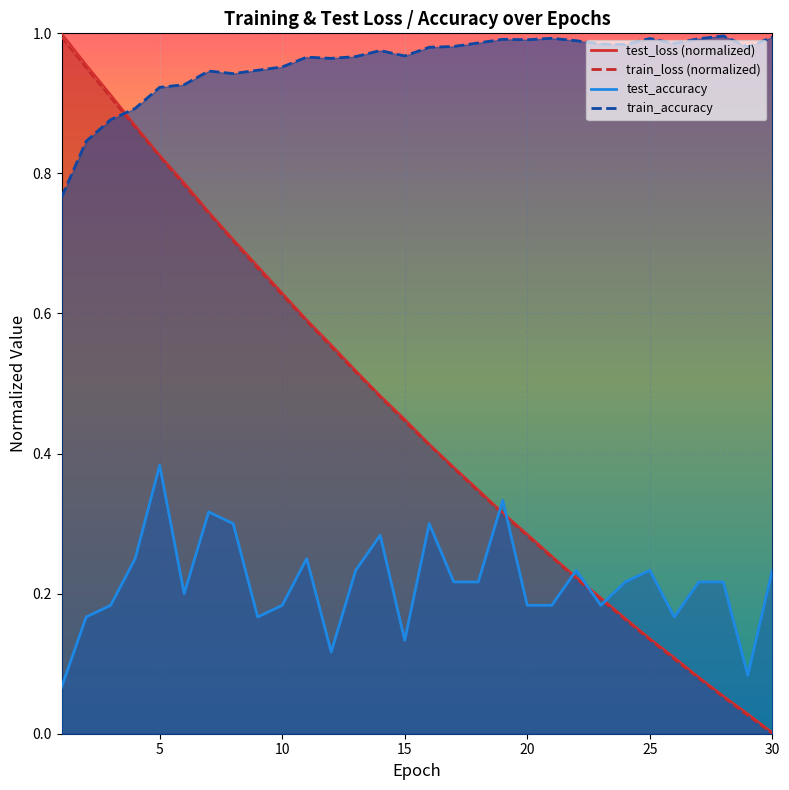

What is the average value of the test_loss series?

0.5